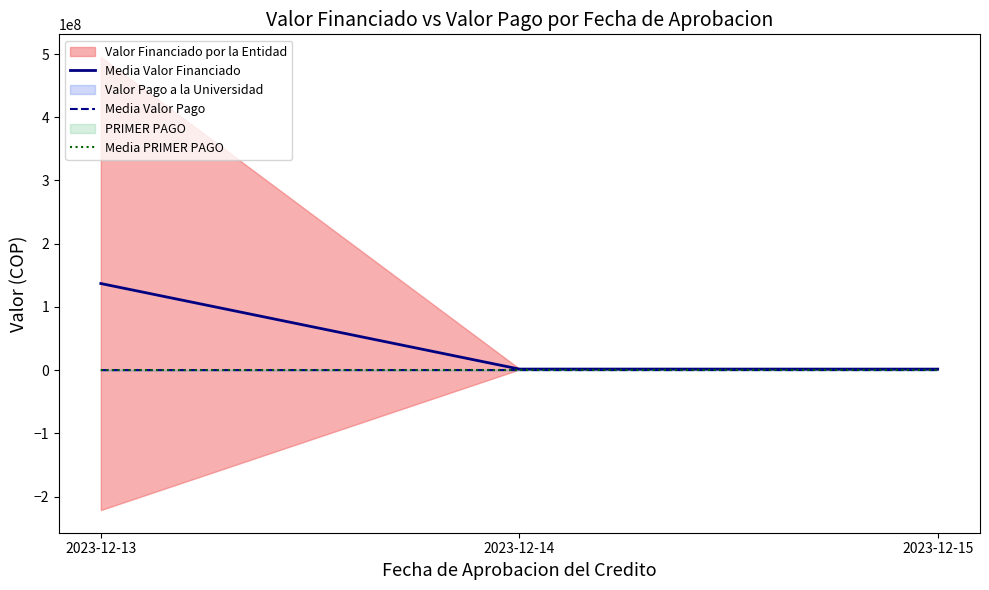

What is the difference between the second highest and minimum values in the Media PRIMER PAGO series?

90252.5